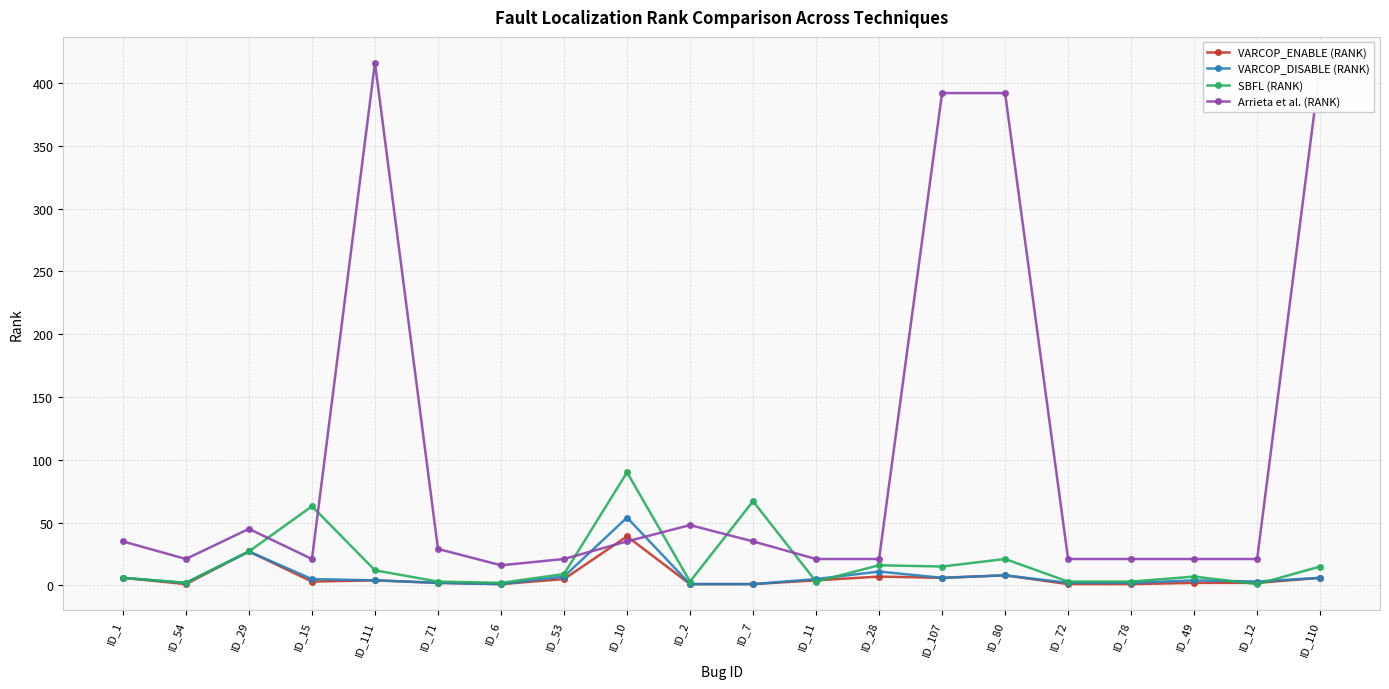

After their last crossing, which series has the higher values: Arrieta et al. (RANK) or VARCOP_DISABLE (RANK)?

Arrieta et al. (RANK)